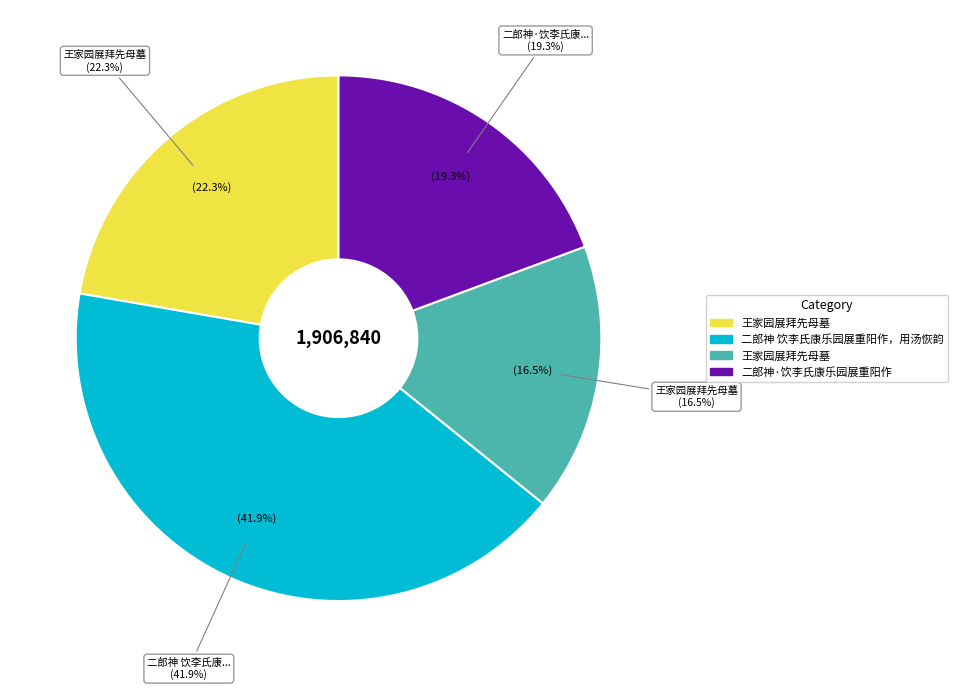

Does 王家园展拜先母墓 account for over 50% of the chart?

No